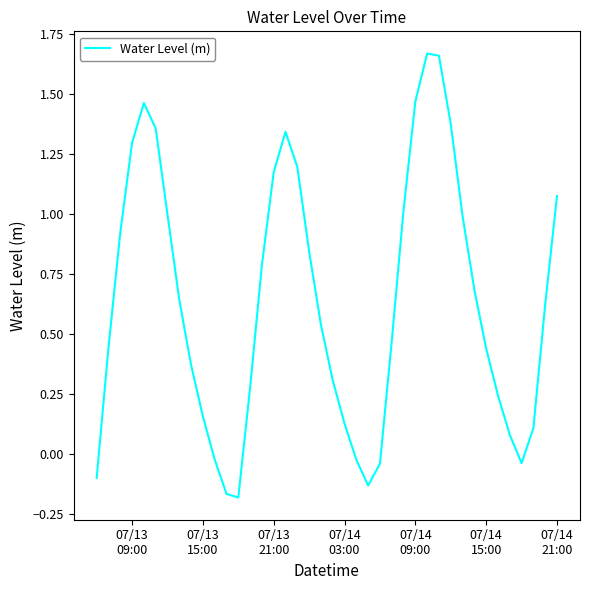

How many lines are shown in the chart?

1